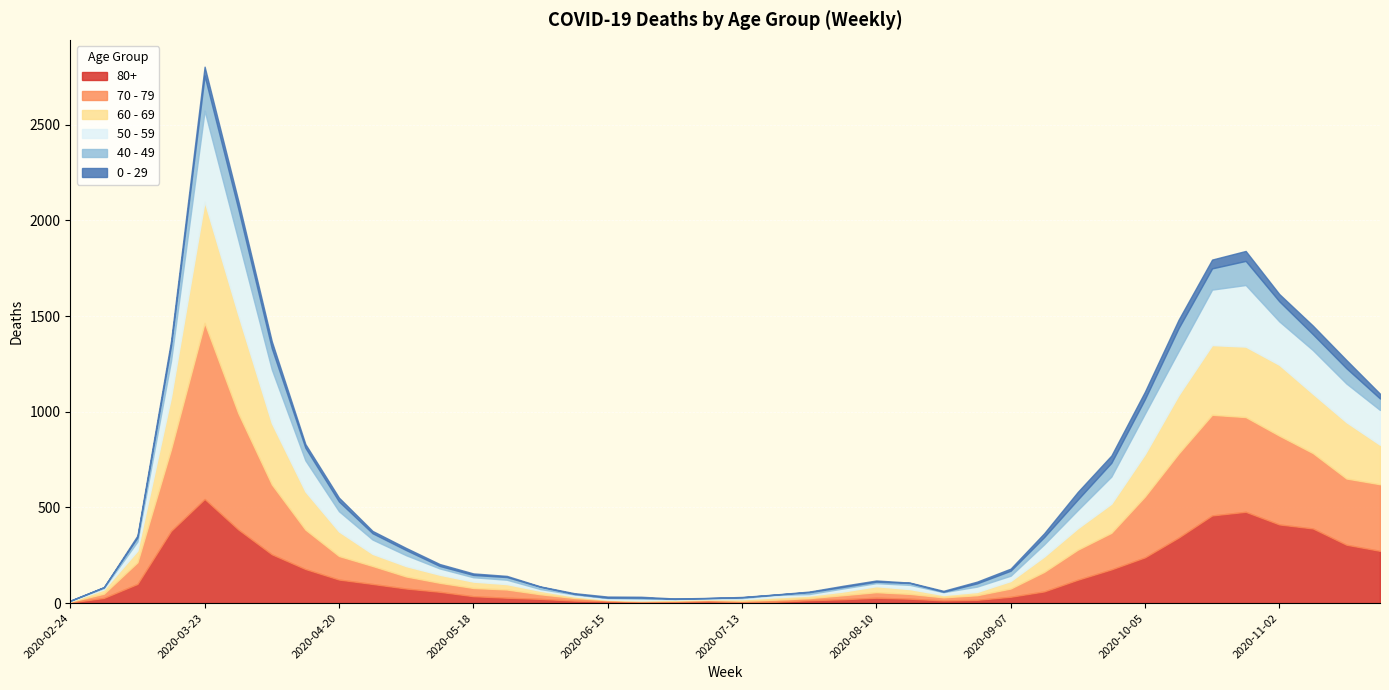

Where do 50 - 59 and 80+ first cross each other?

2020-03-23 and 2020-03-30